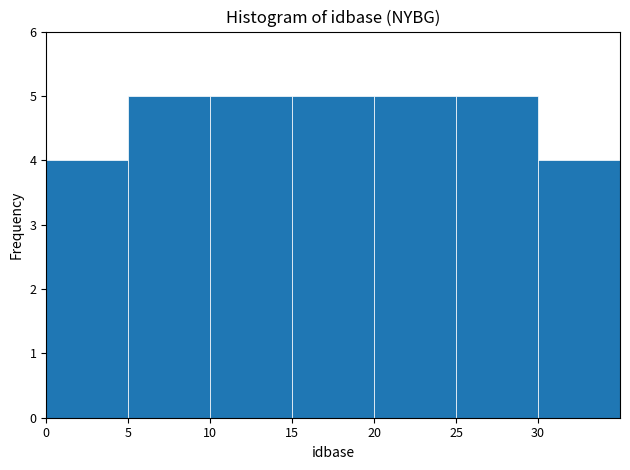

Reading left to right, transcribe this chart: for each bar, give the range it covers on the x-axis and its height. The values are not printed on the chart, so give them approximately, as read against the axis.

0 to 5: 4
5 to 10: 5
10 to 15: 5
15 to 20: 5
20 to 25: 5
25 to 30: 5
30 to 35: 4